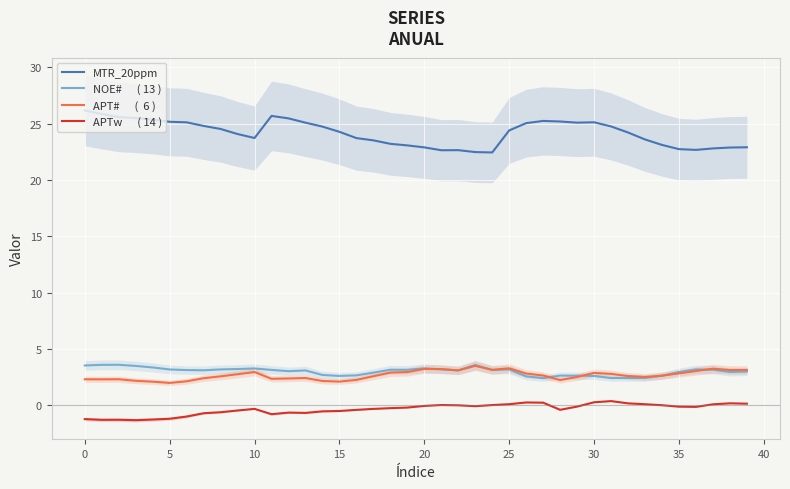

What is the maximum value shown in the chart?

26.2